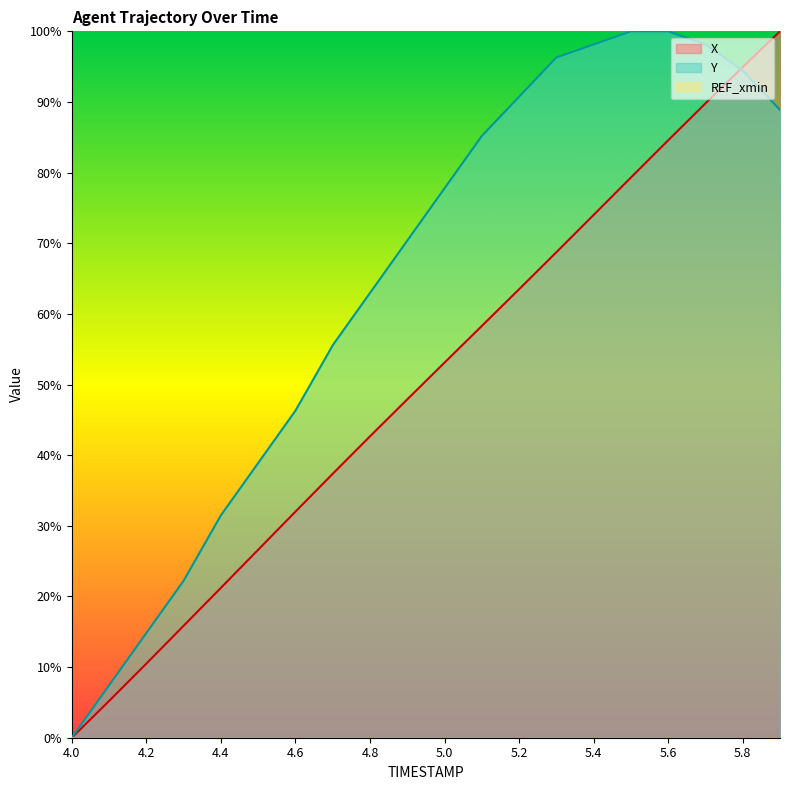

Reading left to right, what are all the values shown in this chart?

X: 0.0	0.1	0.1	0.2	0.2	0.3	0.3	0.4	0.4	0.5	0.5	0.6	0.6	0.7	0.7	0.8	0.8	0.9	0.9	1.0
Y: 0.0	0.1	0.1	0.2	0.3	0.4	0.5	0.6	0.6	0.7	0.8	0.9	0.9	1.0	1.0	1.0	1.0	1.0	0.9	0.9